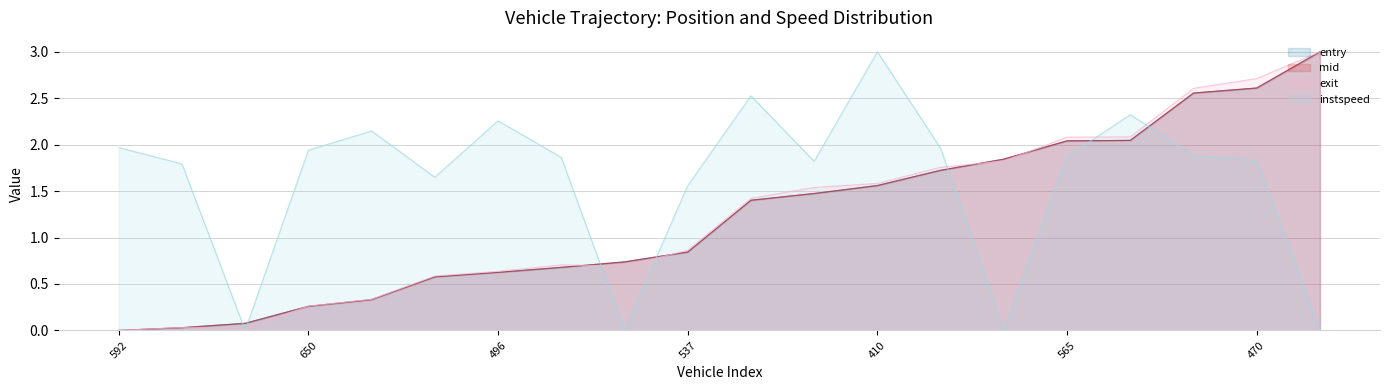

How many intersections are there between exit and instspeed?

7